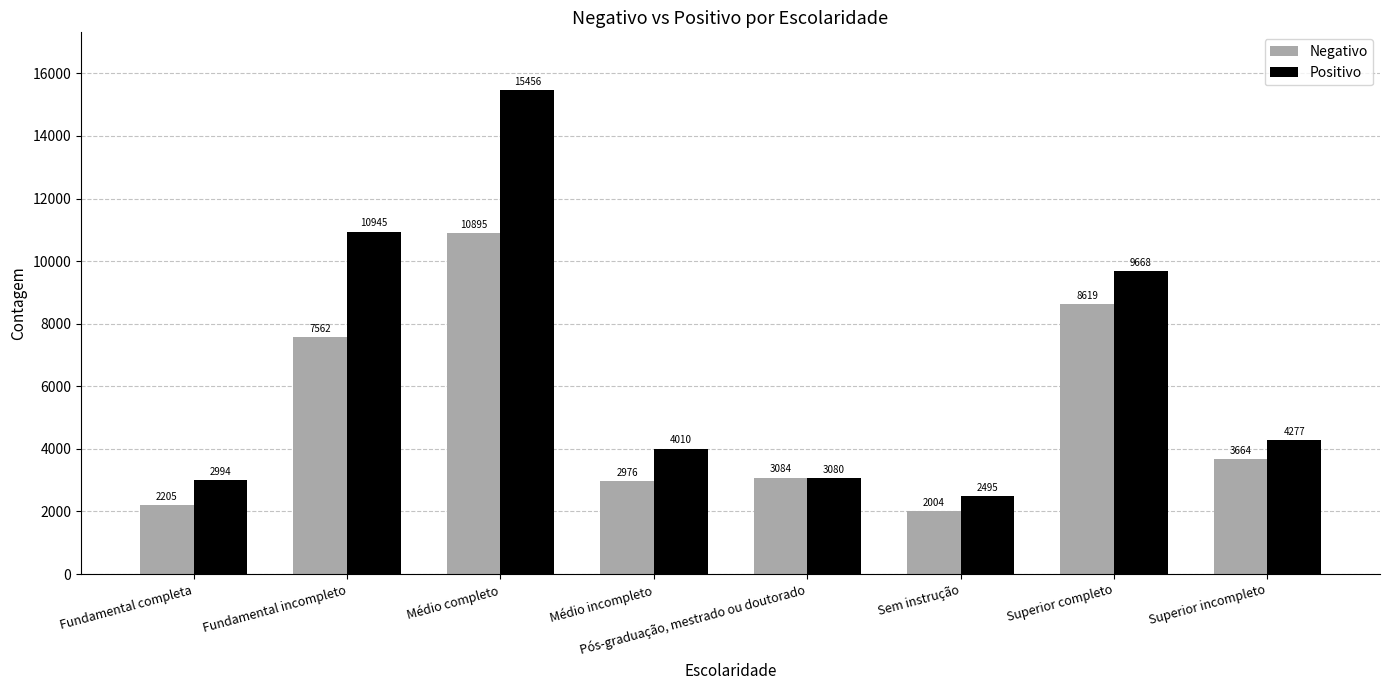

What is the total value across all series at Médio completo?

26351